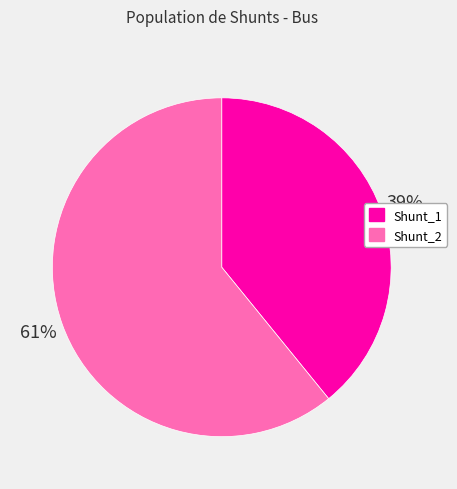

Which has a higher value, Shunt_1 or Shunt_2?

Shunt_2